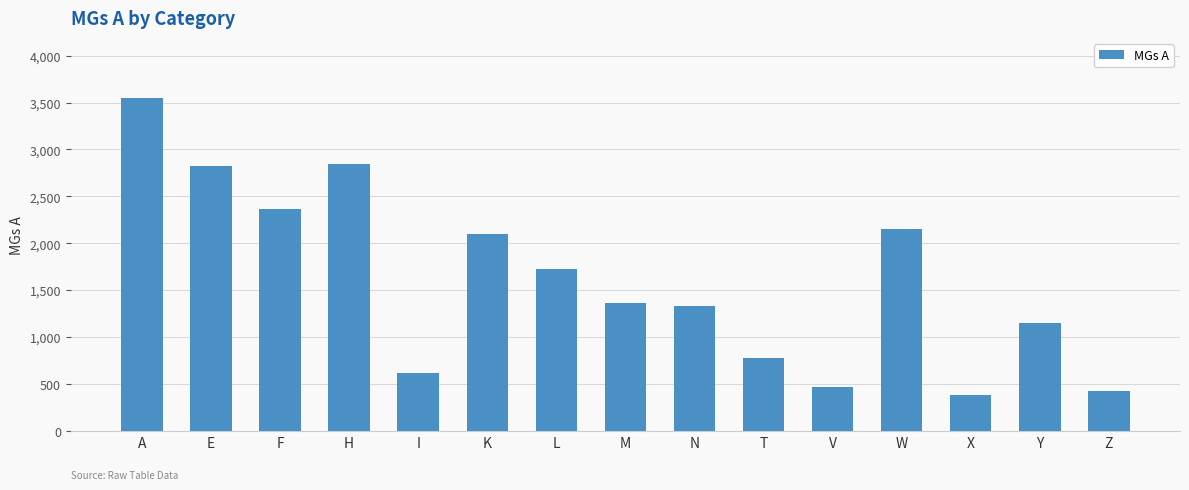

Which has a higher value, F or N?

F